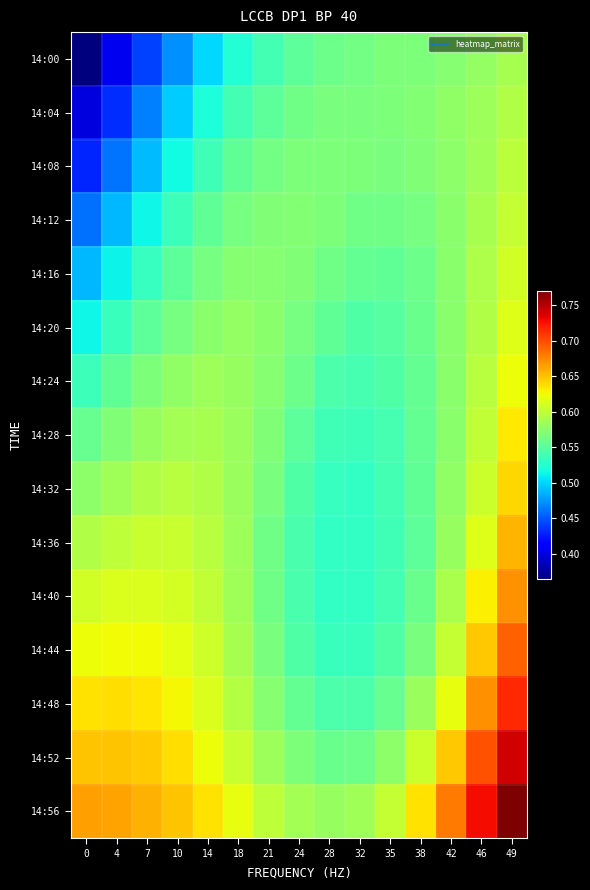

Which has a higher value, 7 or 10?

10